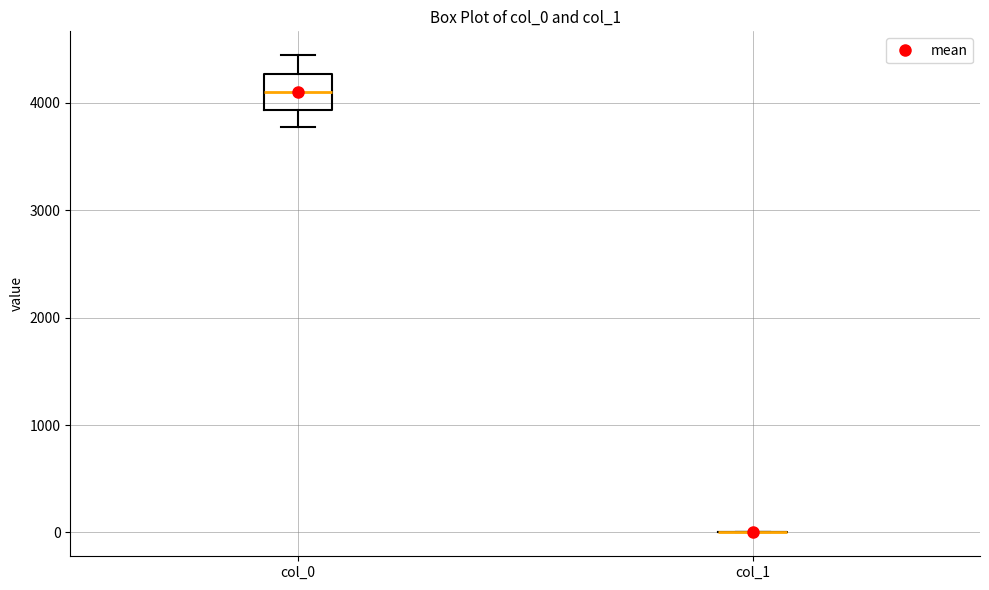

Comparing the boxes themselves (not the whiskers), which one is the tallest?

col_0